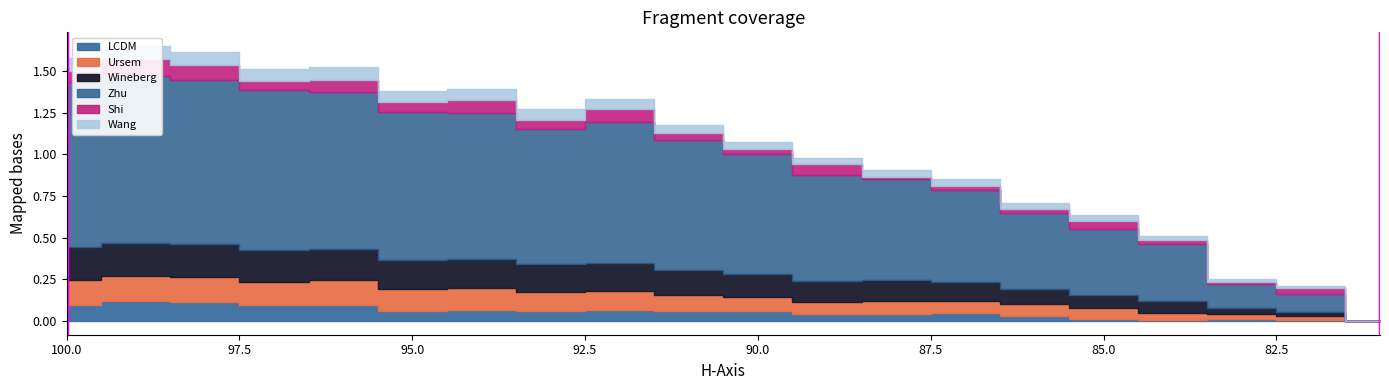

The chart shows a value of 0 at 100.0. True or false?

True